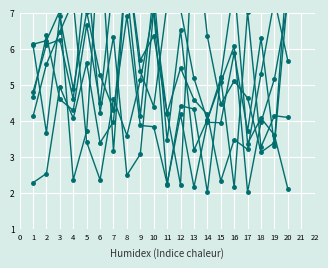

Rank the categories by x2 value from lowest to highest.

1, 15, 2, 17, 6, 16, 7, 4, 14, 11, 13, 3, 18, 12, 5, 20, 9, 10, 19, 8